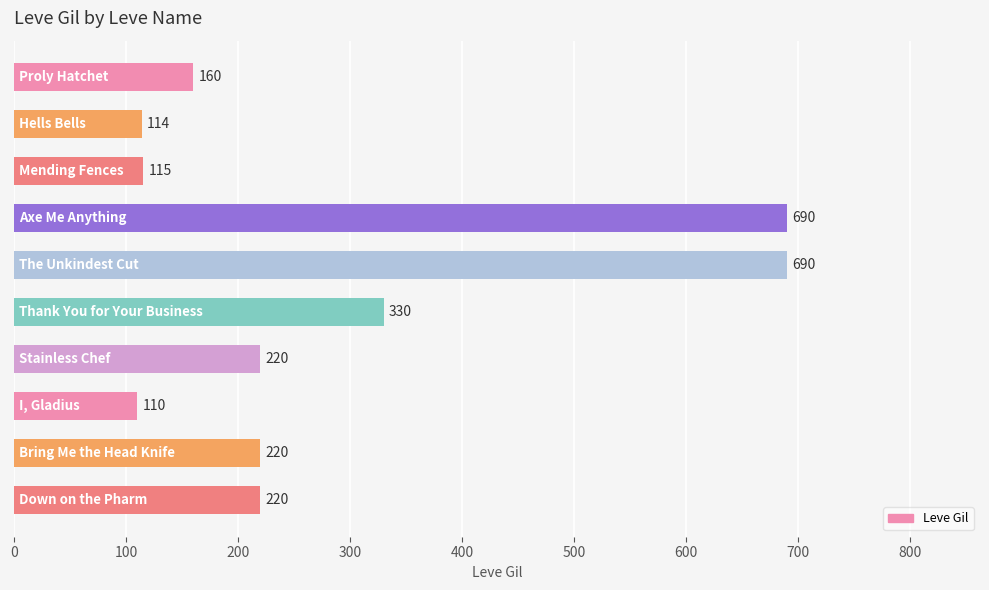

Reading top to bottom, extract all data points from this chart.

160	114	115	690	690	330	220	110	220	220